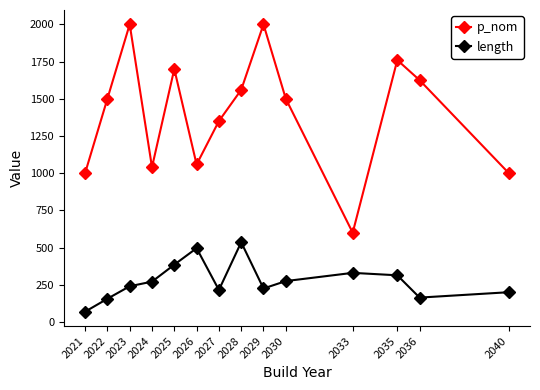

True or false: length and p_nom cross at least once.

False